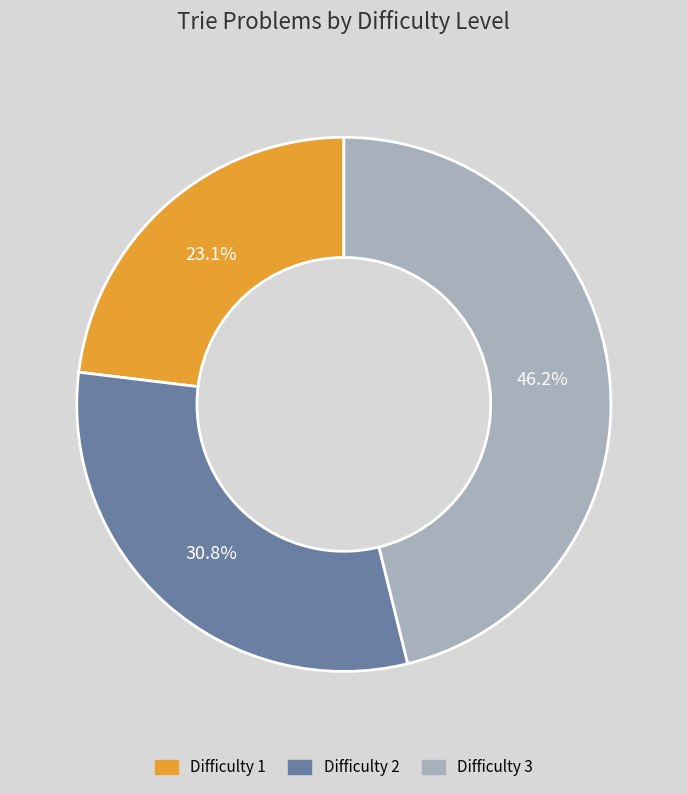

What portion of the pie excludes Difficulty 1?

76.9%